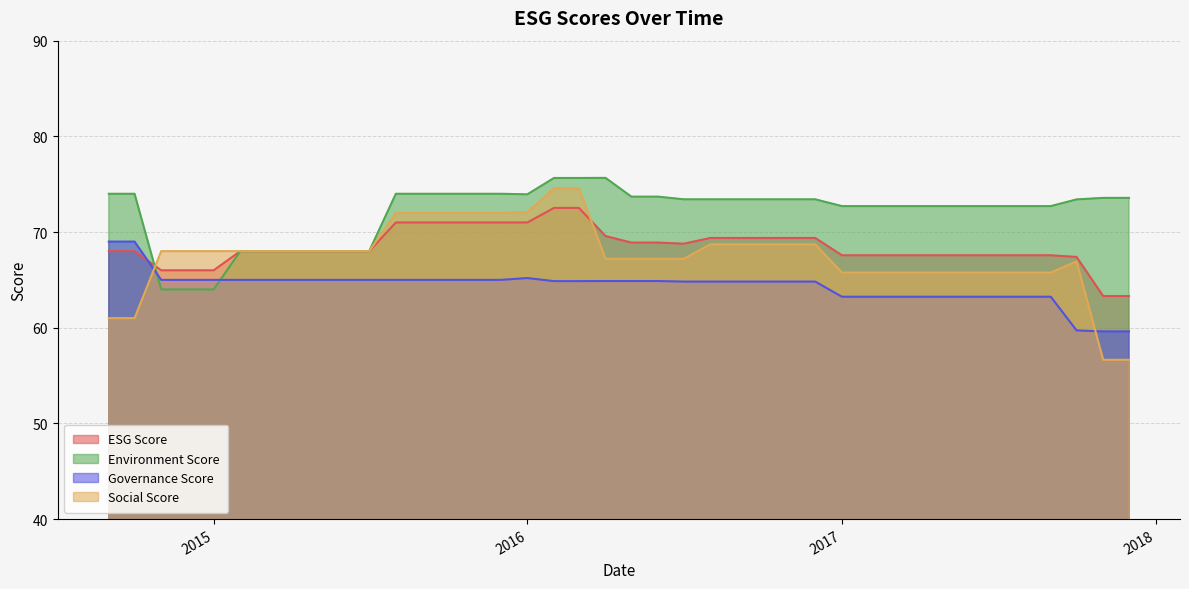

What is the maximum value for Environment Score?

75.7